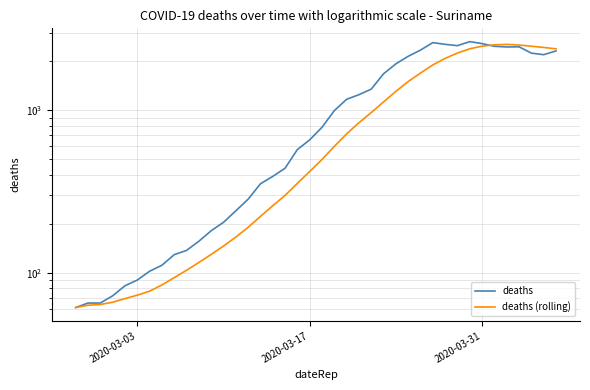

How many interior local peaks does the deaths series have?

3